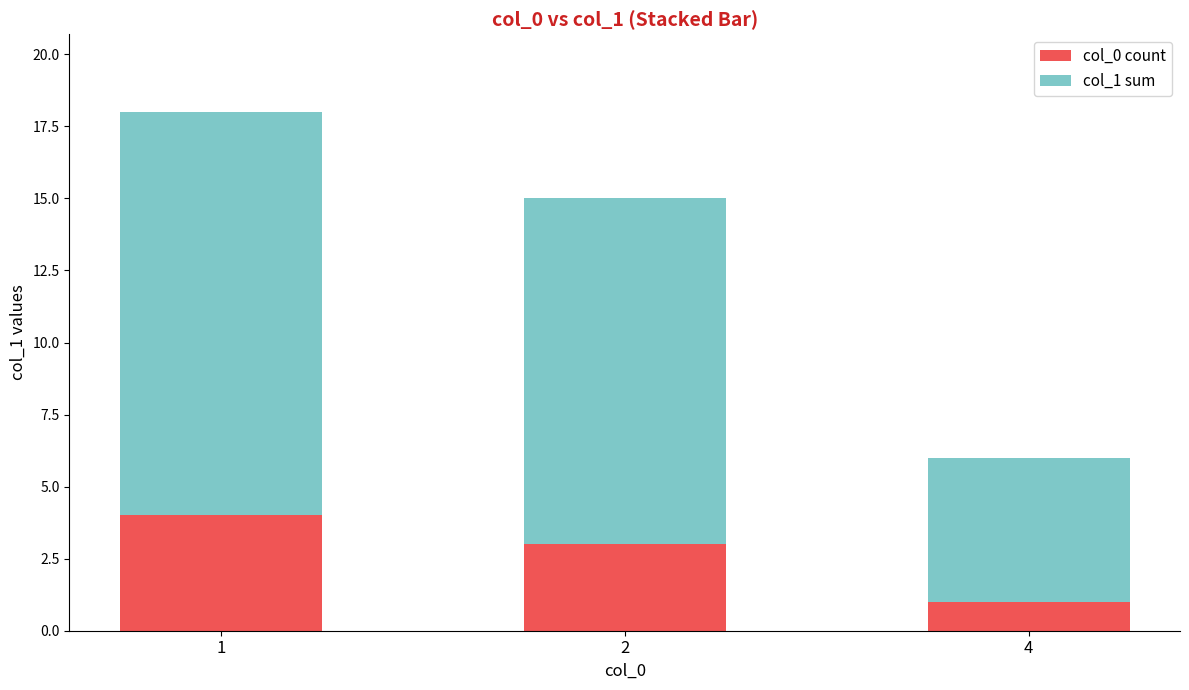

What is the sum of all col_0 count values?

8